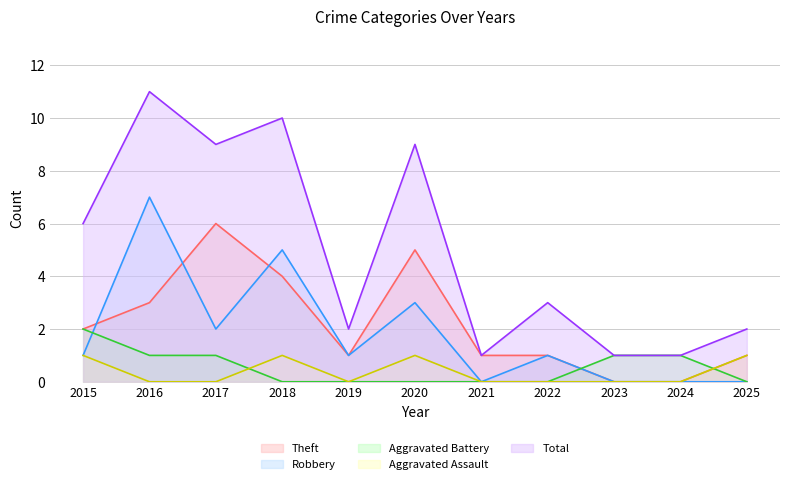

At 2019, list the series in order from smallest to largest.

Aggravated Assault, Aggravated Battery, Robbery, Theft, Total